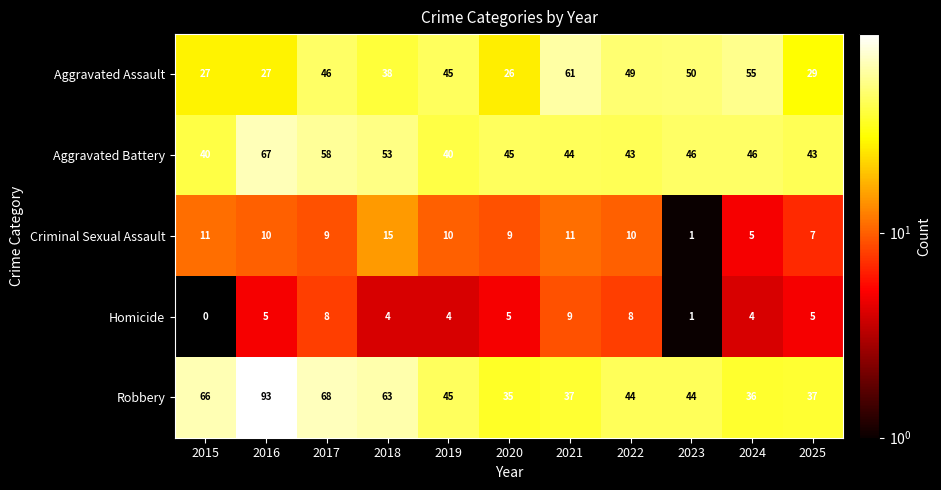

Rank the series at 2025 from highest to lowest value.

Aggravated Battery, Robbery, Aggravated Assault, Criminal Sexual Assault, Homicide